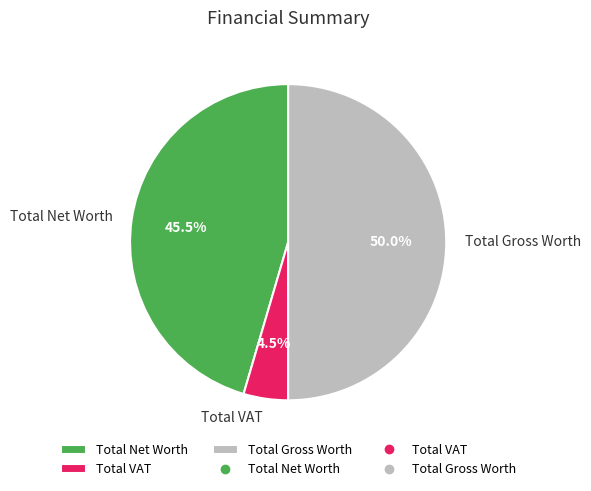

Between Total Gross Worth and Total VAT, which is larger?

Total Gross Worth